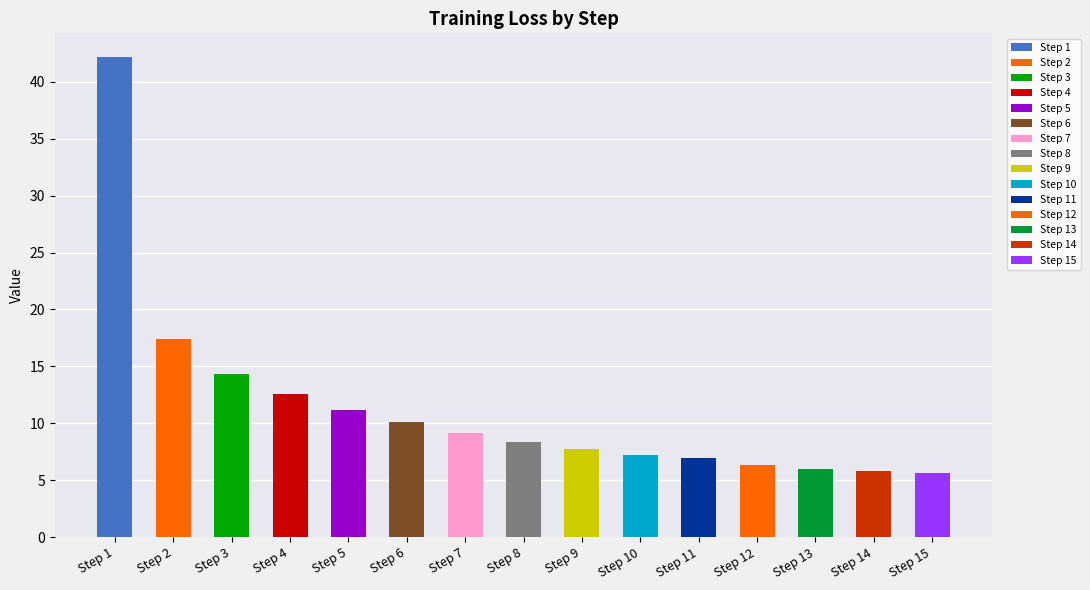

Rank the categories by value from lowest to highest.

Step 15, Step 14, Step 13, Step 12, Step 11, Step 10, Step 9, Step 8, Step 7, Step 6, Step 5, Step 4, Step 3, Step 2, Step 1